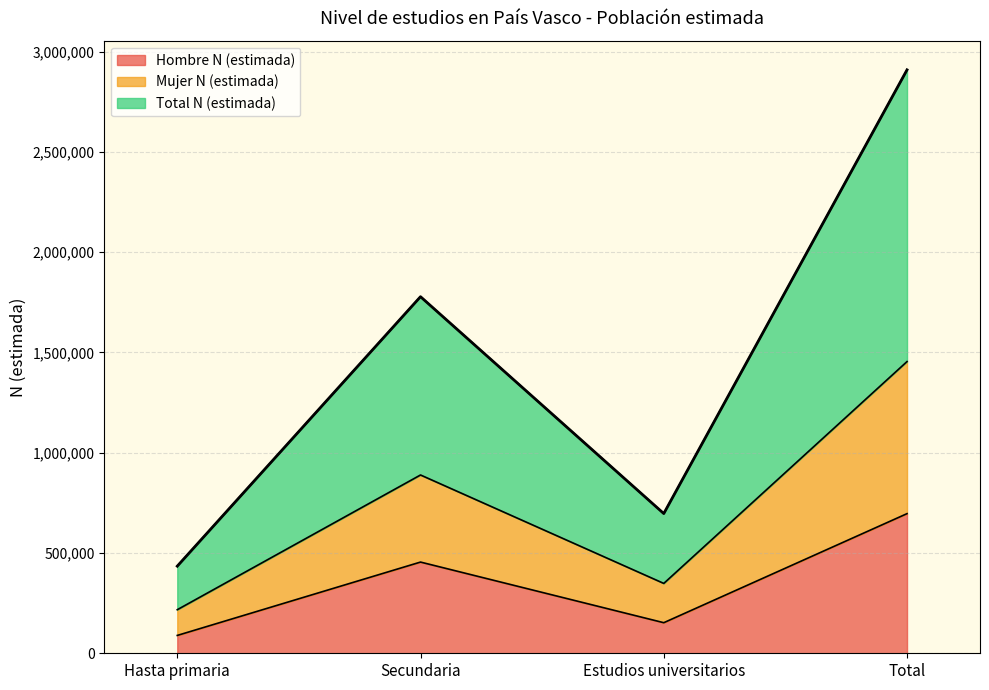

What is the approximate value of Total N (estimada) at Estudios universitarios, to the nearest 10?

696770